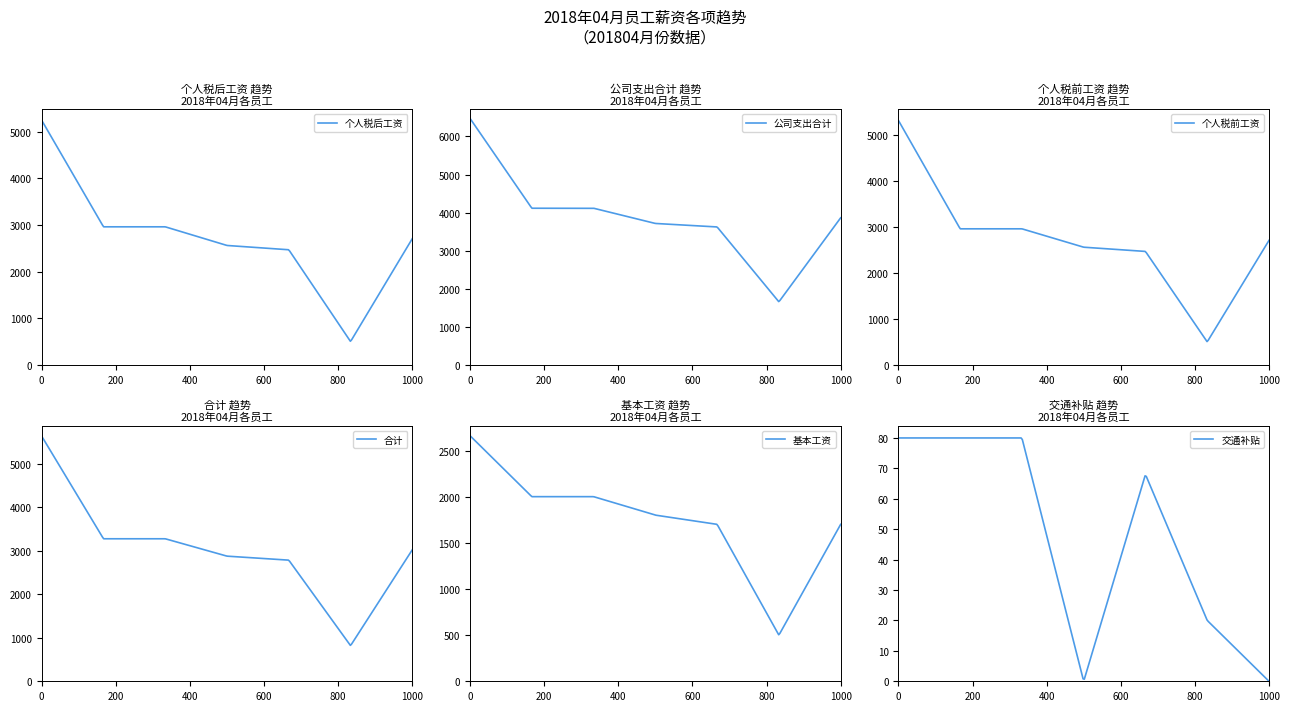

What is the maximum value for 个人税后工资?

5241.4